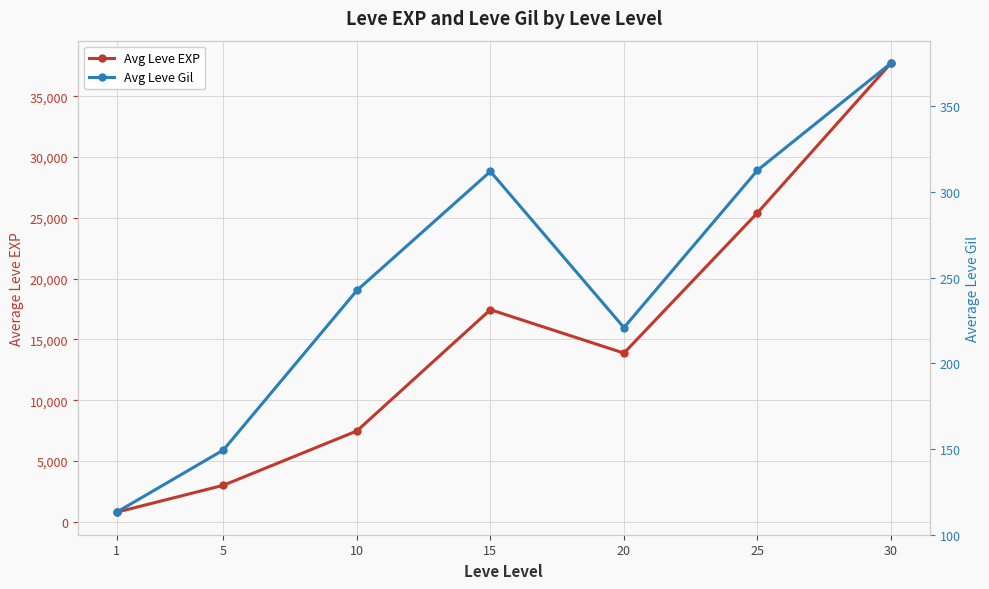

What value does the Avg Leve Gil series have at 1?

113.0